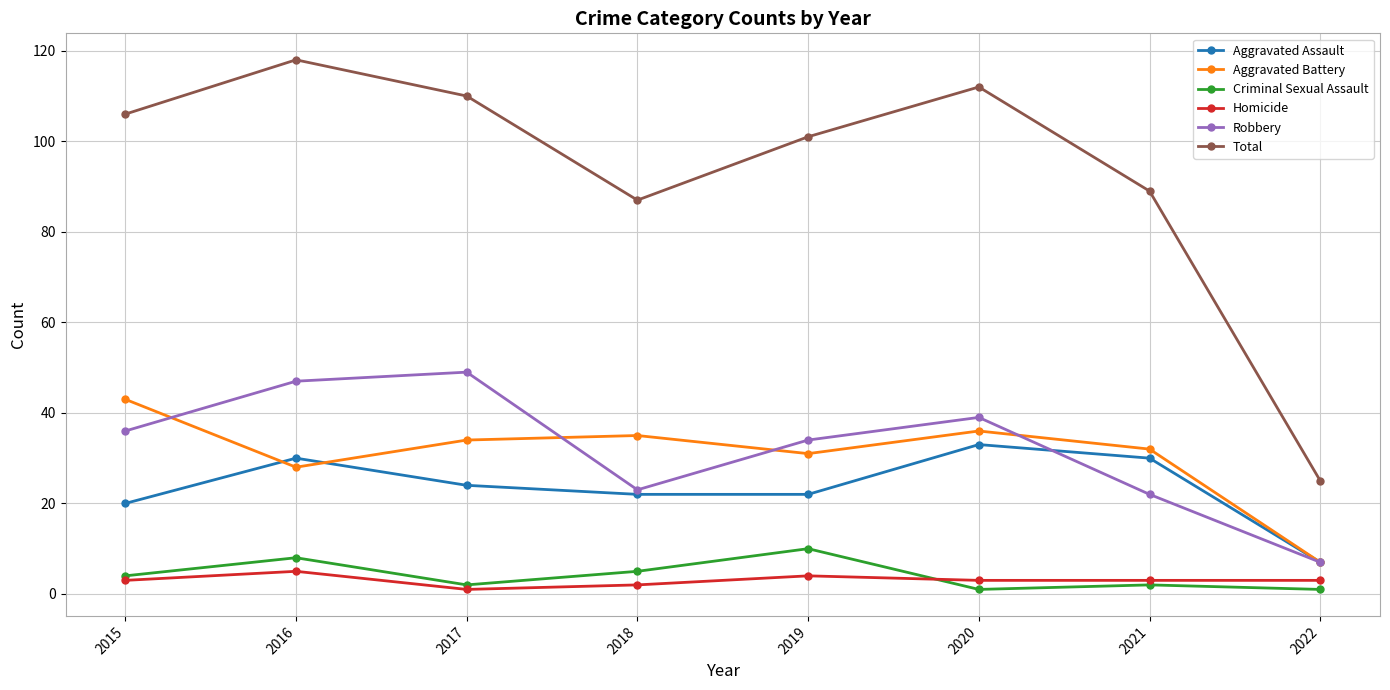

Reading left to right, extract all data points from this chart.

Aggravated Assault: 20	30	24	22	22	33	30	7
Aggravated Battery: 43	28	34	35	31	36	32	7
Criminal Sexual Assault: 4	8	2	5	10	1	2	1
Homicide: 3	5	1	2	4	3	3	3
Robbery: 36	47	49	23	34	39	22	7
Total: 106	118	110	87	101	112	89	25